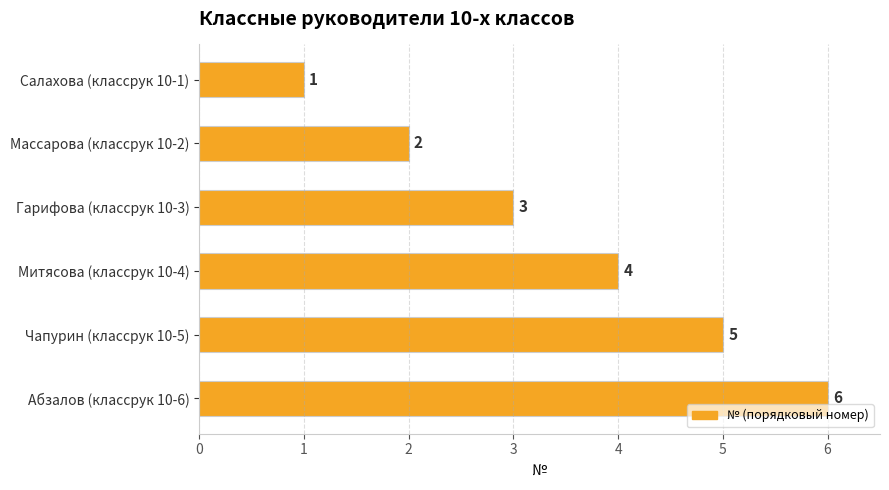

What is the label of the 4th bar from the bottom?

Гарифова (классрук 10-3)